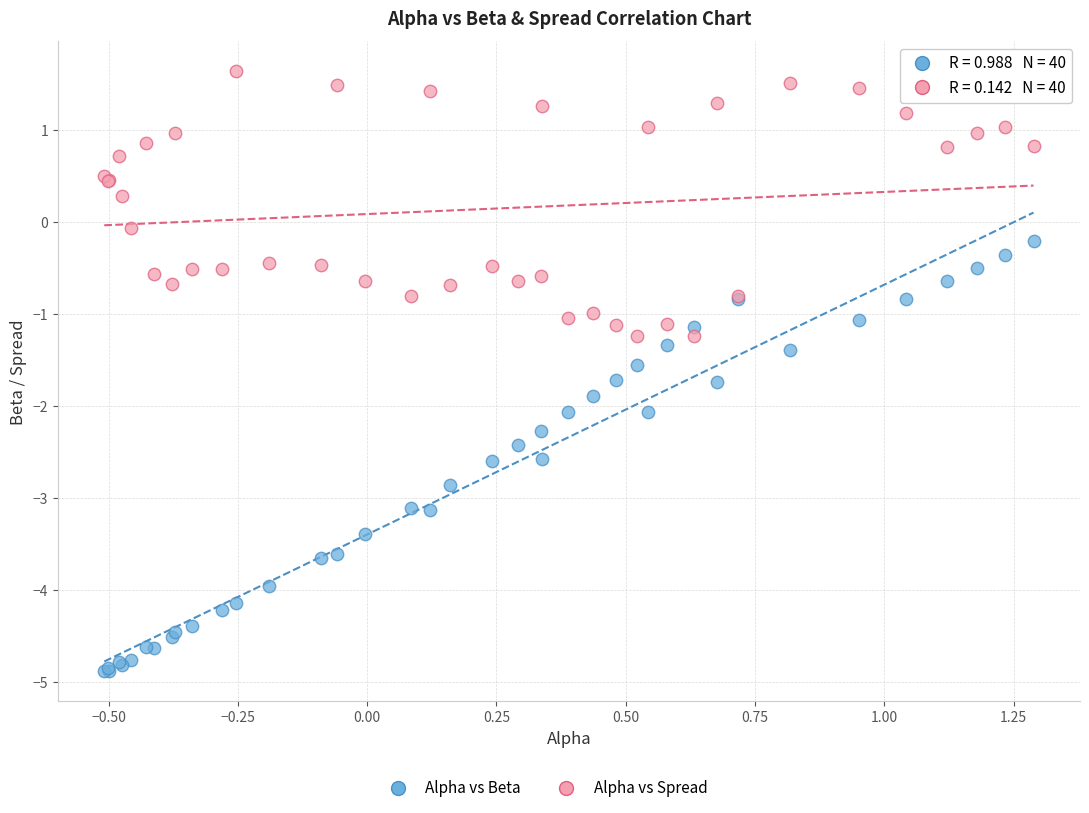

What is the X range (max minus min) for the scatter plot?

1.8